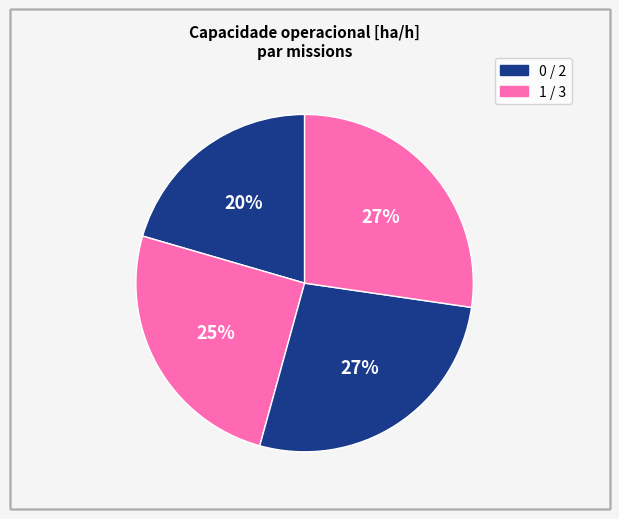

Count the number of slices in the pie.

4